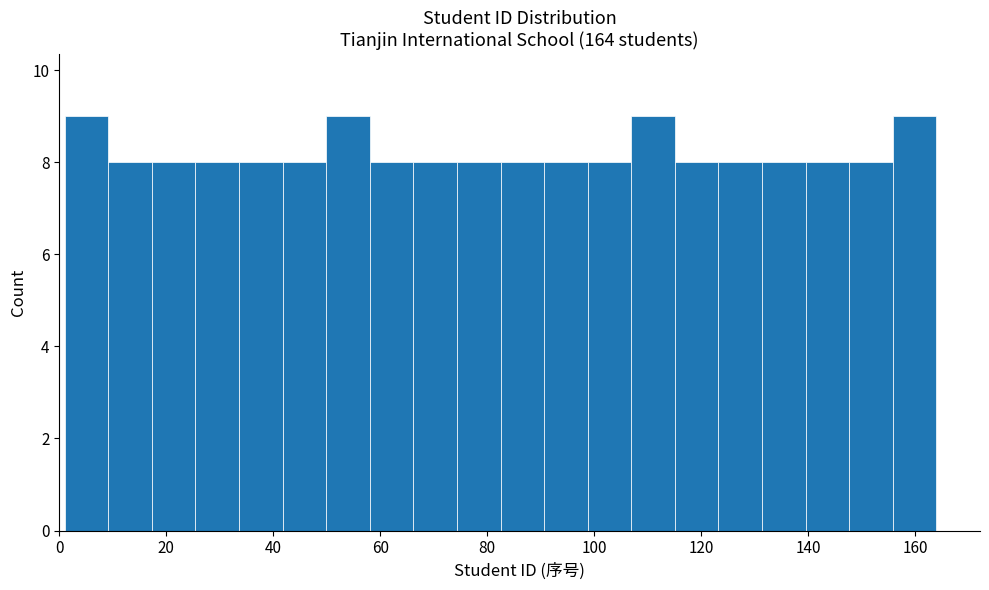

What is the height of the bar covering 42 to 50 on the x-axis? Neither the bar edges nor the heights are printed on the chart, so give them approximately, as read against the axes.

8